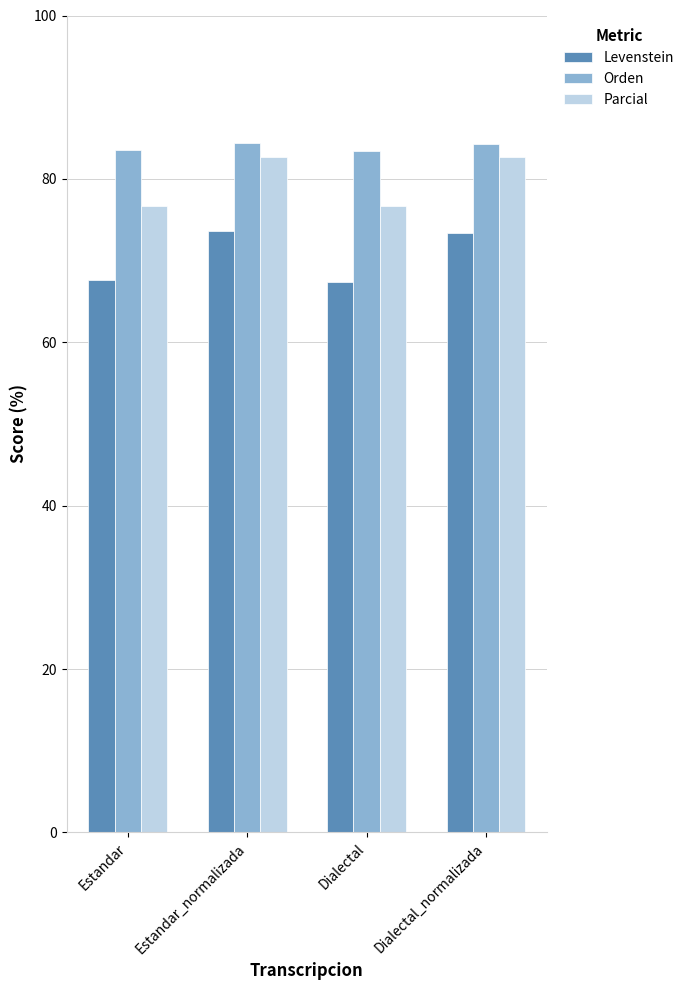

Count the Orden values in the range 83 to 84.

2